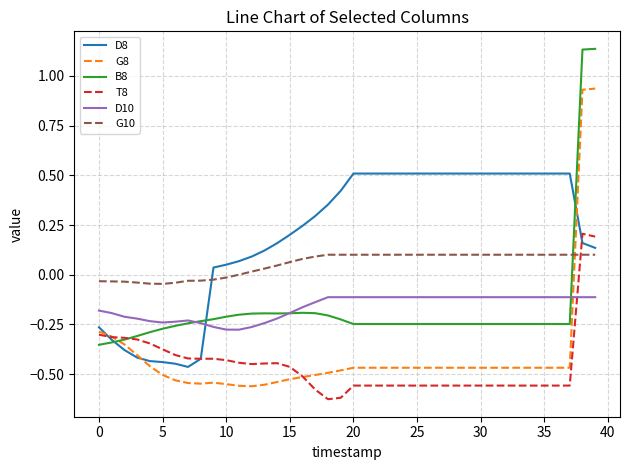

How many series are shown in this chart?

6